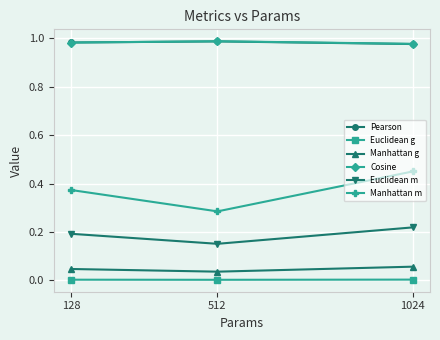

At which category is the sum across all series the highest?

1024